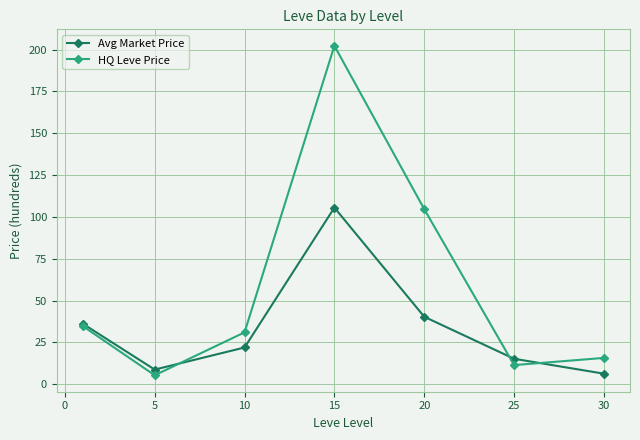

What is the average value of the HQ Leve Price series?

57.9